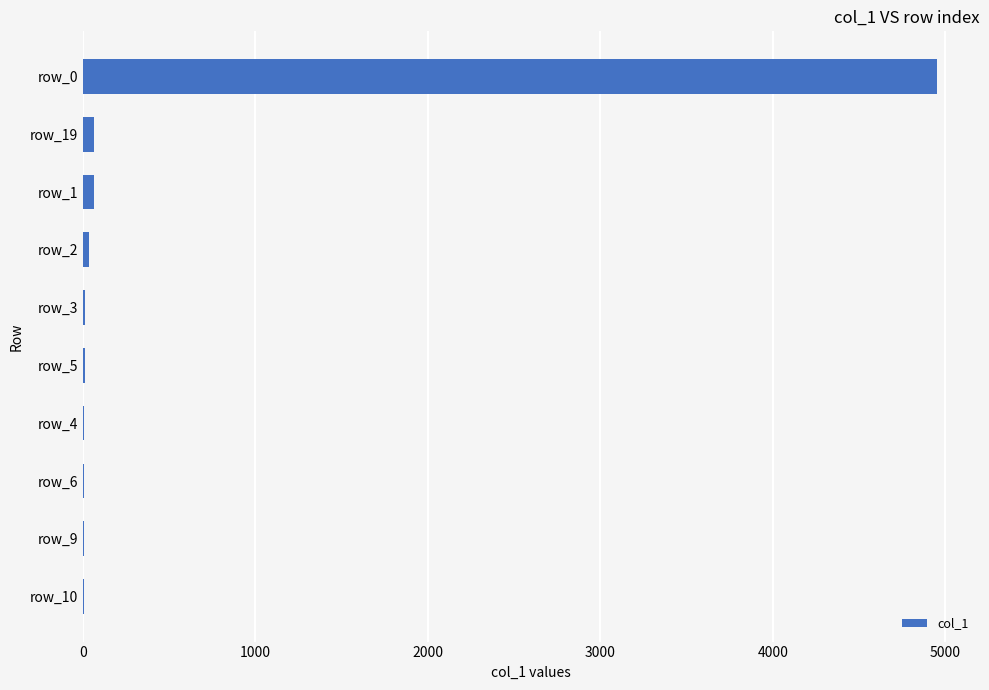

What is the greatest value displayed?

4954